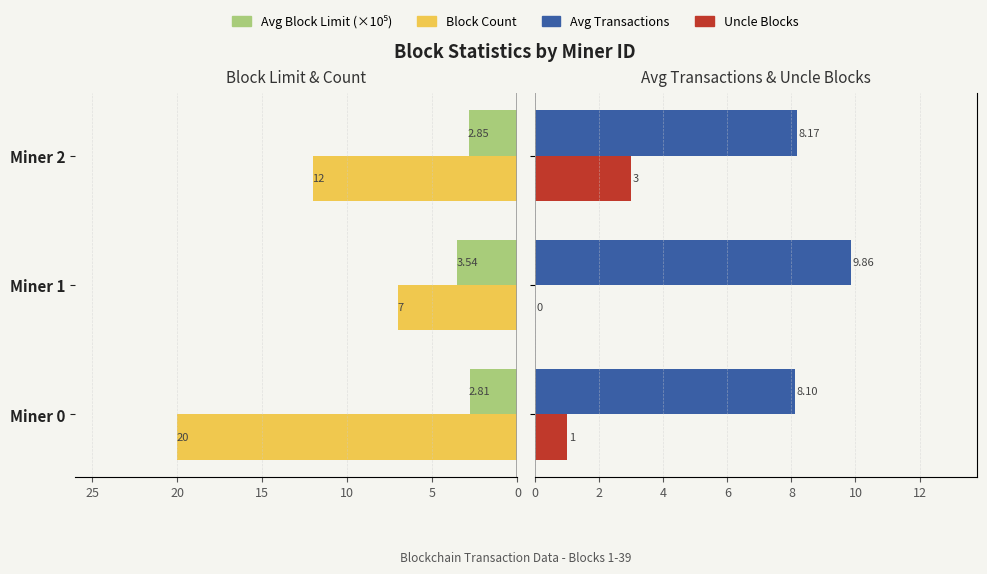

The Block Count series shows 10.5 at Miner 1. True or false?

False